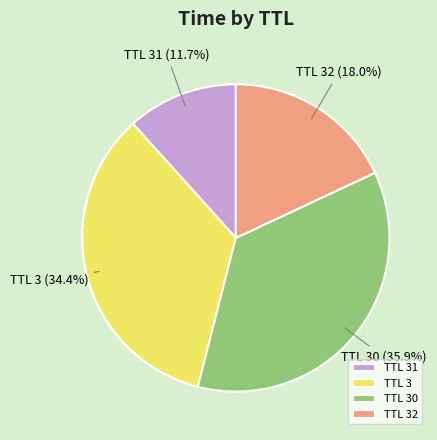

Combined, do TTL 31 and TTL 3 account for over 50%?

No